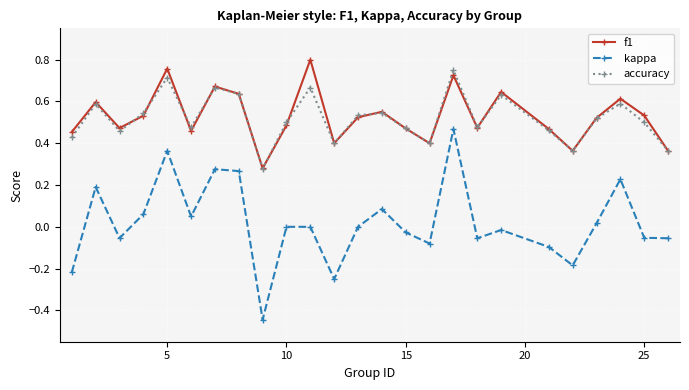

True or false: f1 and kappa cross at least once.

False